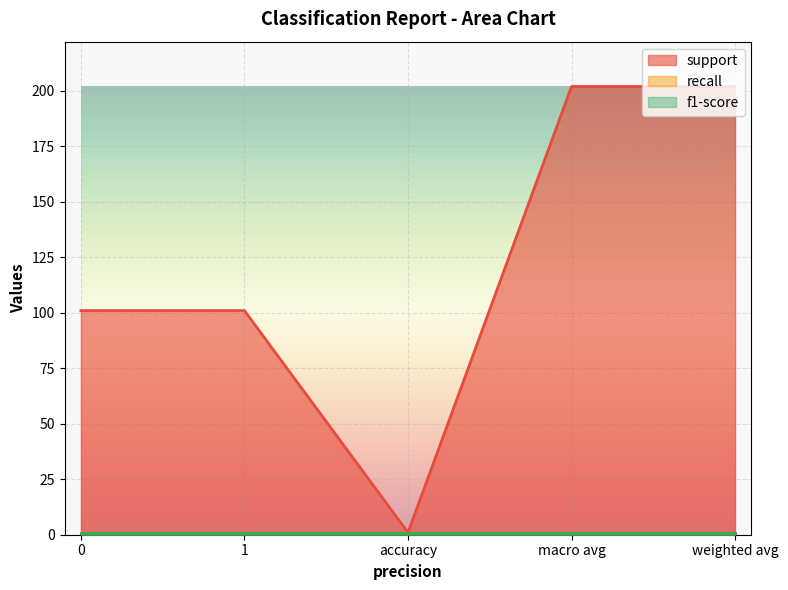

At how many categories does at least one series exceed 20?

4